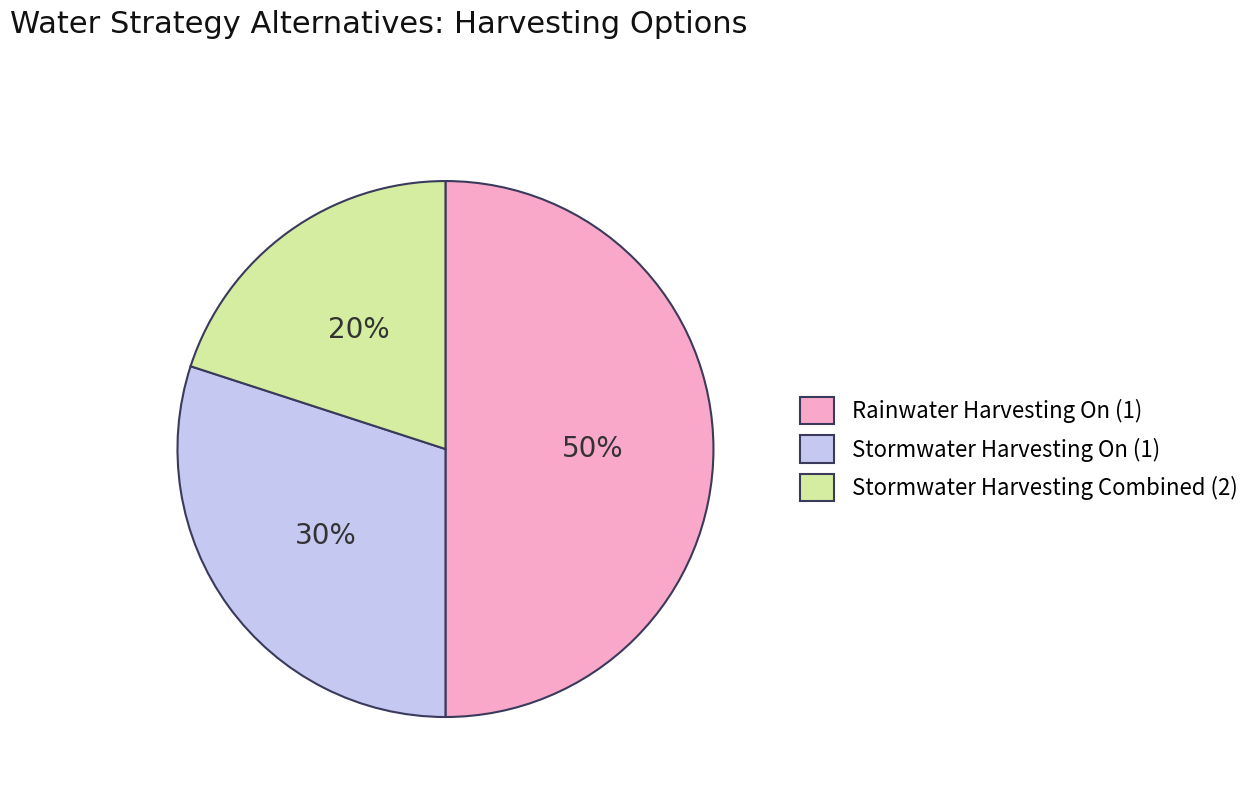

Which category has the smallest portion of the pie?

Stormwater Harvesting Combined (2)